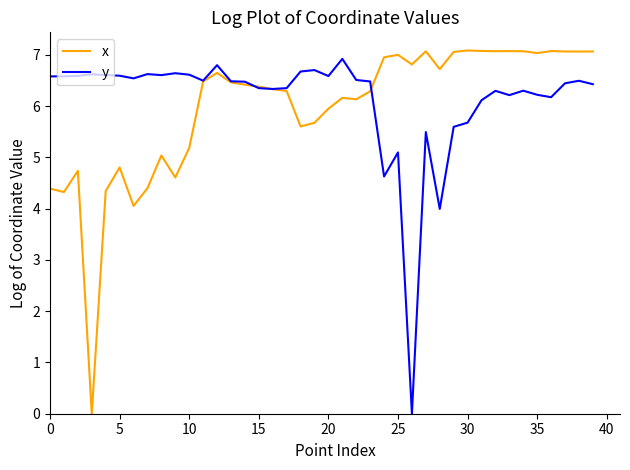

What is the highest value of the y series?

6.9